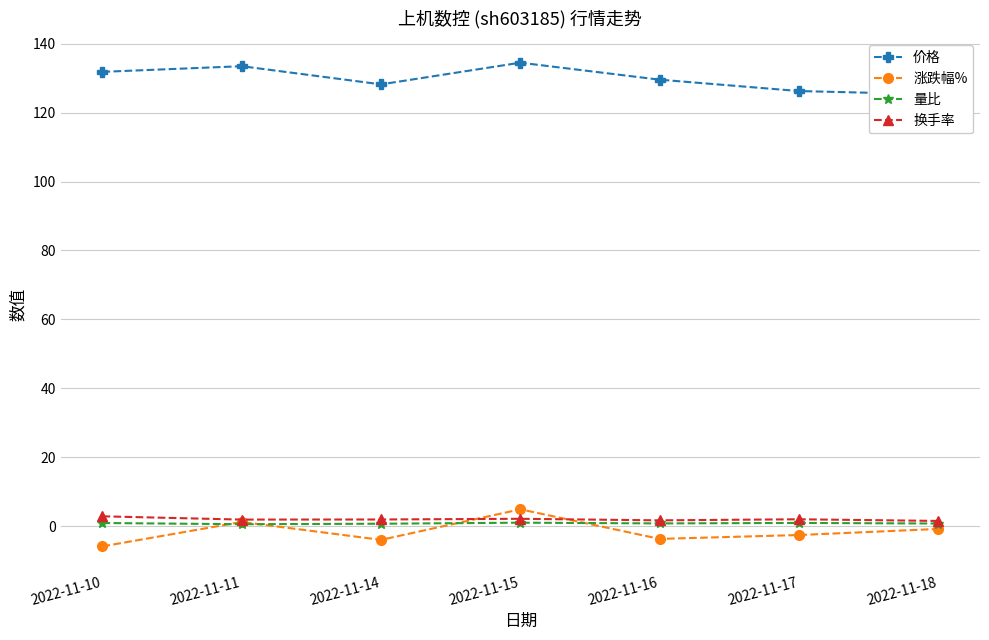

Between 2022-11-15 and 2022-11-18, which is larger?

2022-11-15